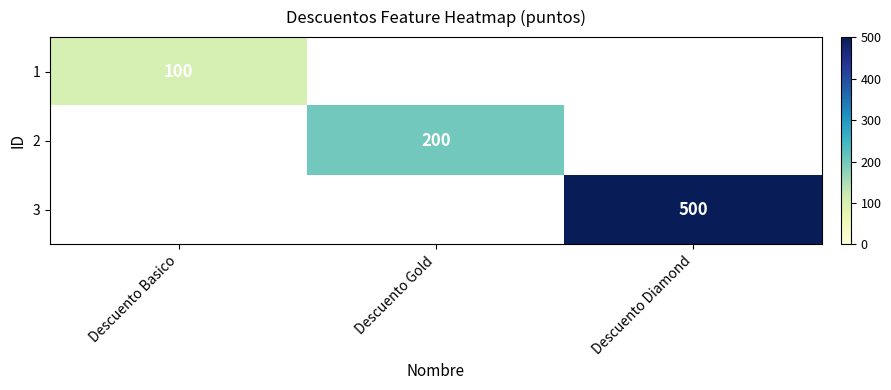

Is the value of 2 at Descuento Gold greater than the value of 1 at Descuento Diamond?

No